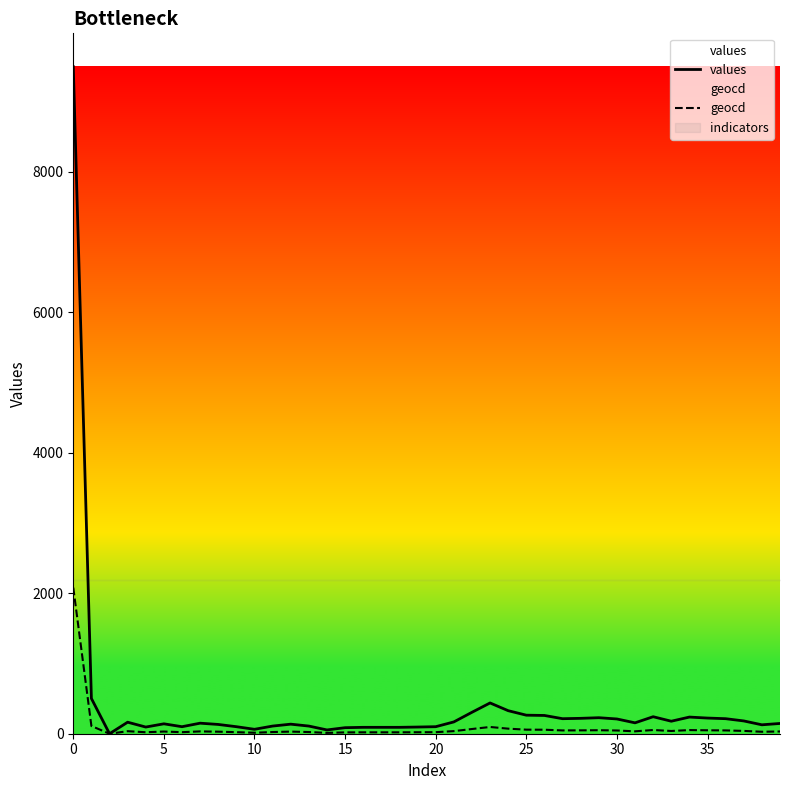

True or false: geocd and values intersect in this chart.

False